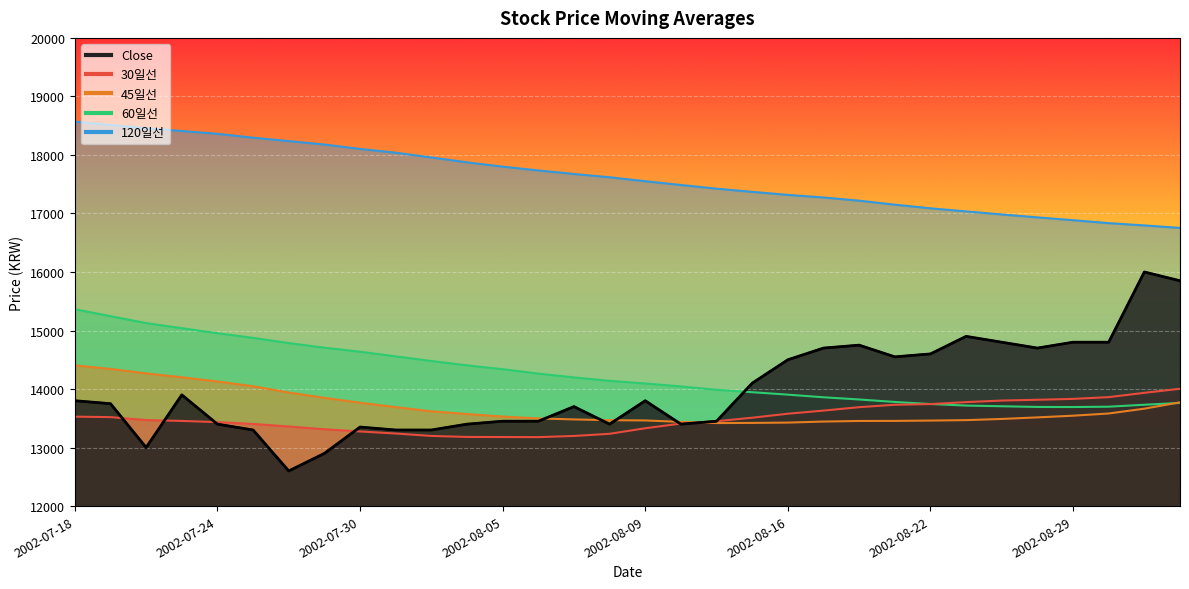

Is it true that Close equals 13400.0 at 2002-08-12?

True